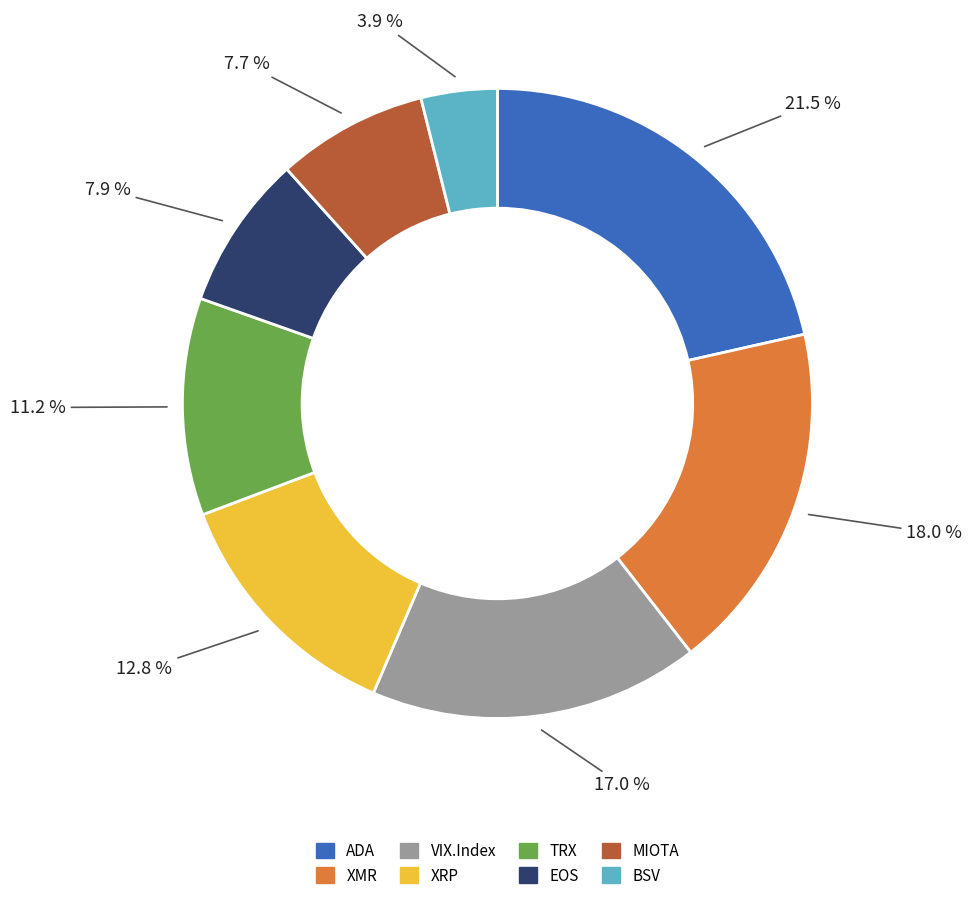

Is there any slice that represents more than half of the pie?

No